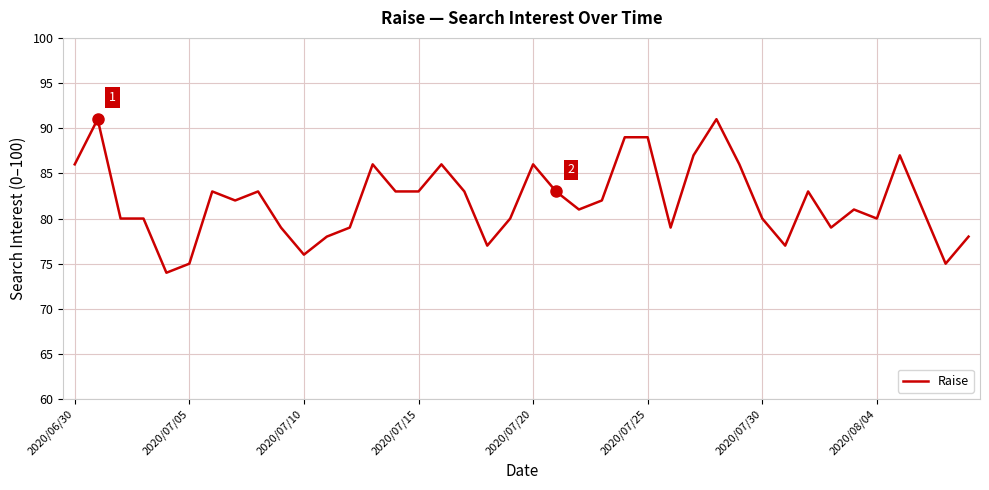

Reading left to right, extract all data points from this chart.

86	91	80	80	74	75	83	82	83	79	76	78	79	86	83	83	86	83	77	80	86	83	81	82	89	89	79	87	91	86	80	77	83	79	81	80	87	81	75	78